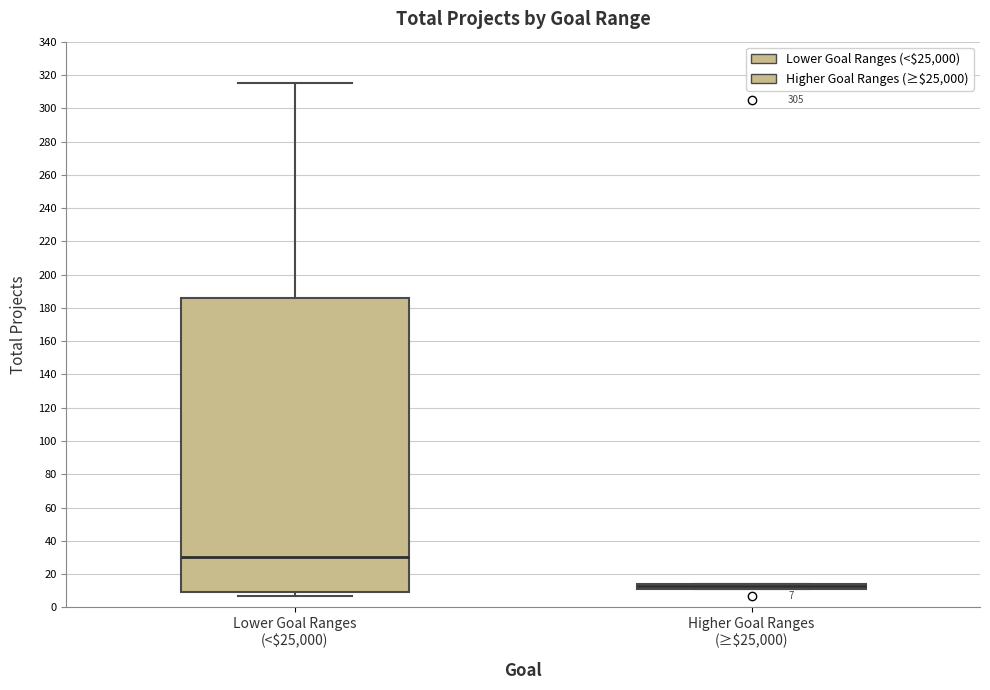

Which box is the tallest, from its lower edge to its upper edge?

Lower Goal Ranges (<$25,000)